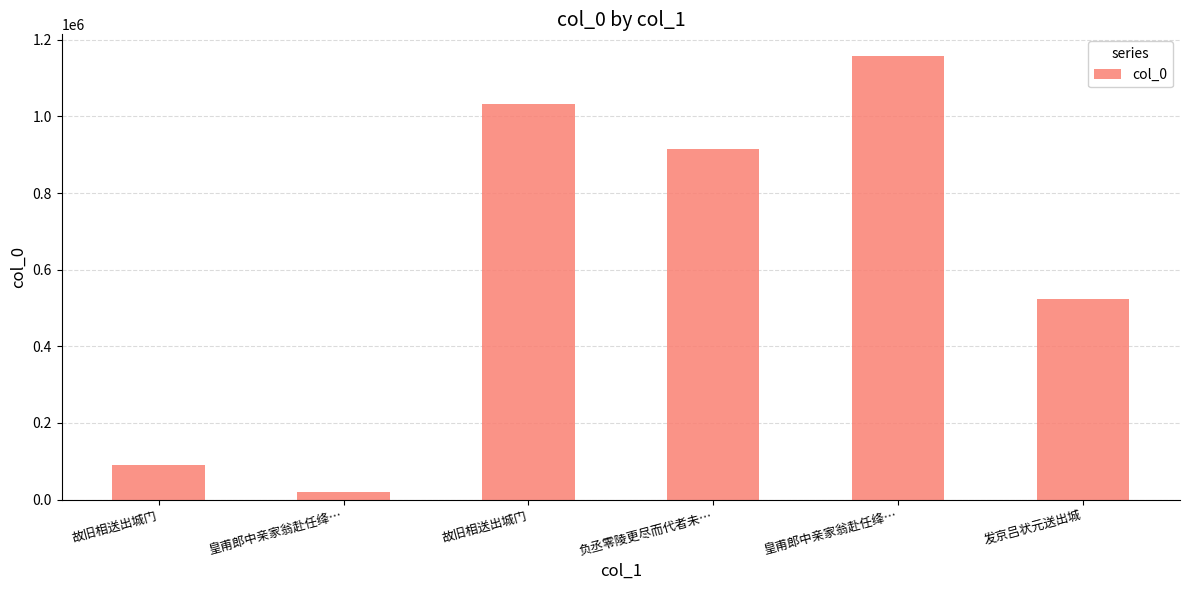

What is the maximum value shown in the chart?

1156298